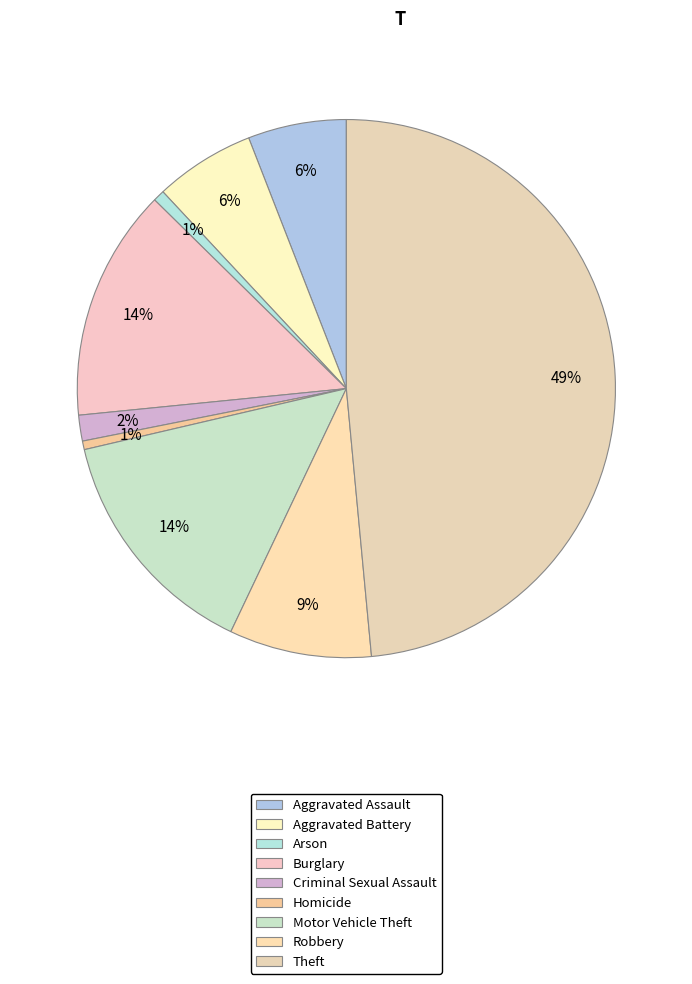

What is the smallest slice in the pie chart?

Homicide